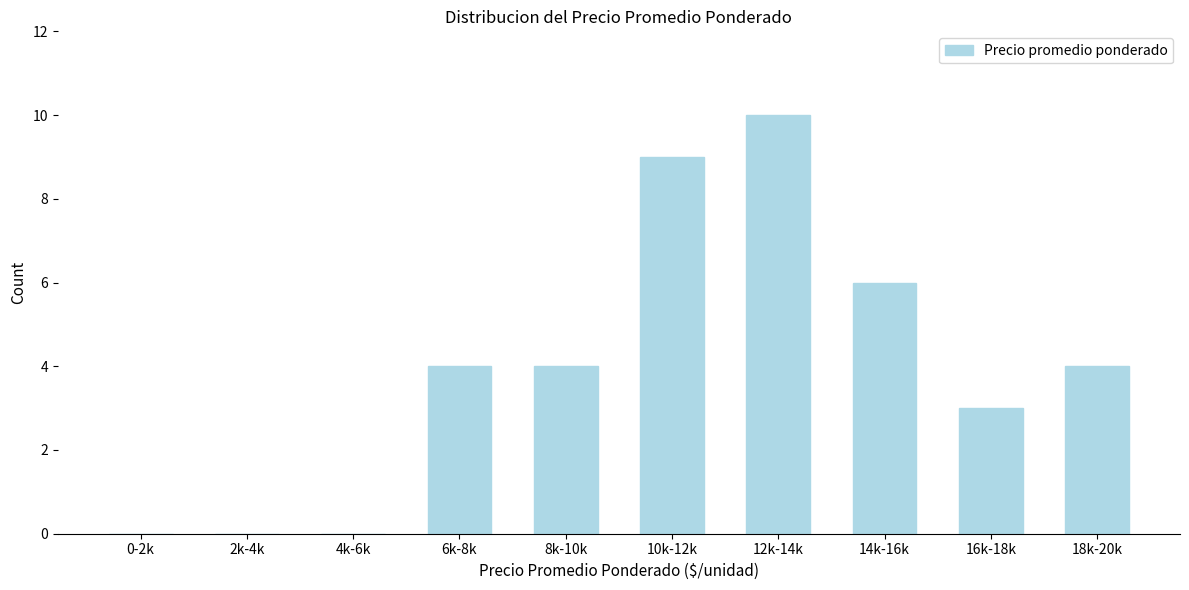

Reading left to right, transcribe all the data shown in this chart.

0-2k=0	2k-4k=0	4k-6k=0	6k-8k=4	8k-10k=4	10k-12k=9	12k-14k=10	14k-16k=6	16k-18k=3	18k-20k=4